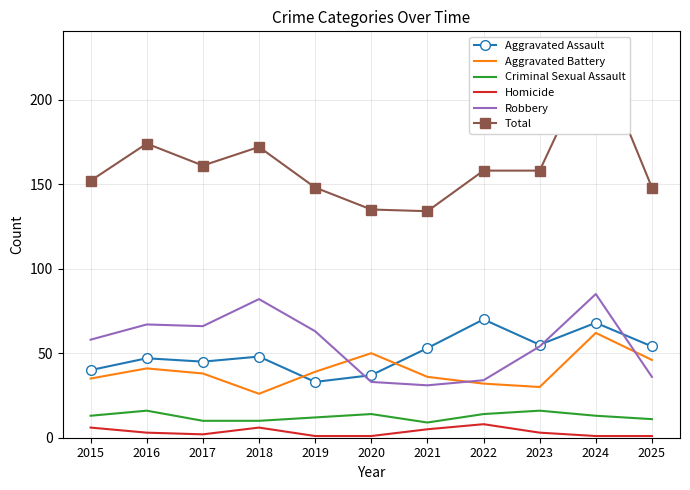

What is the value of the Total point at the 10th from the left?

229